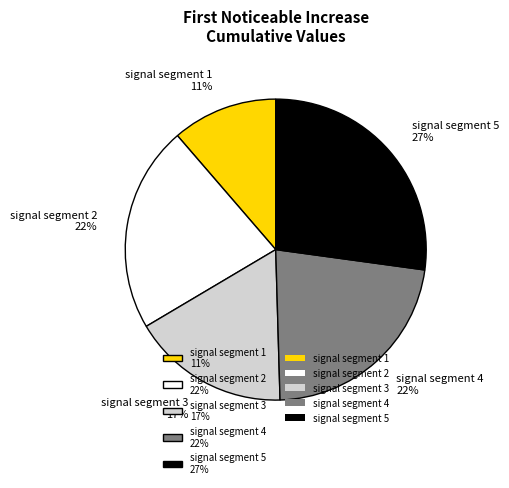

Is the sum of signal segment 2 22% and signal segment 1 11% greater than half?

No